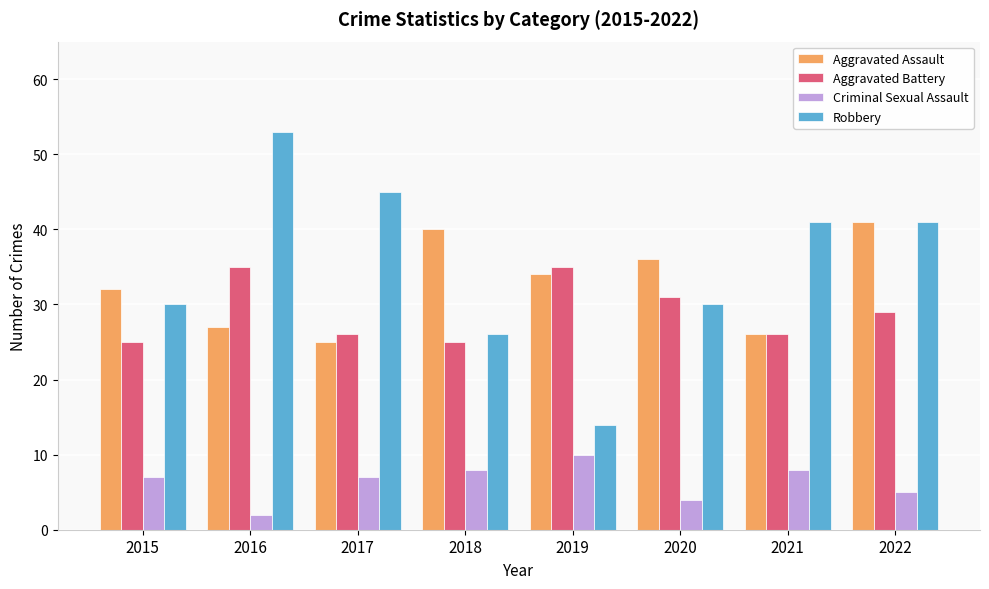

Reading left to right, what are all the values shown in this chart?

Aggravated Assault: 32	27	25	40	34	36	26	41
Aggravated Battery: 25	35	26	25	35	31	26	29
Criminal Sexual Assault: 7	2	7	8	10	4	8	5
Robbery: 30	53	45	26	14	30	41	41